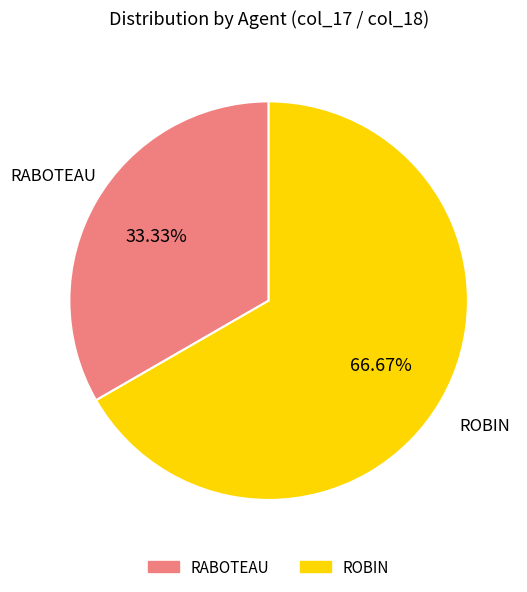

Does ROBIN represent more than half of the total?

Yes